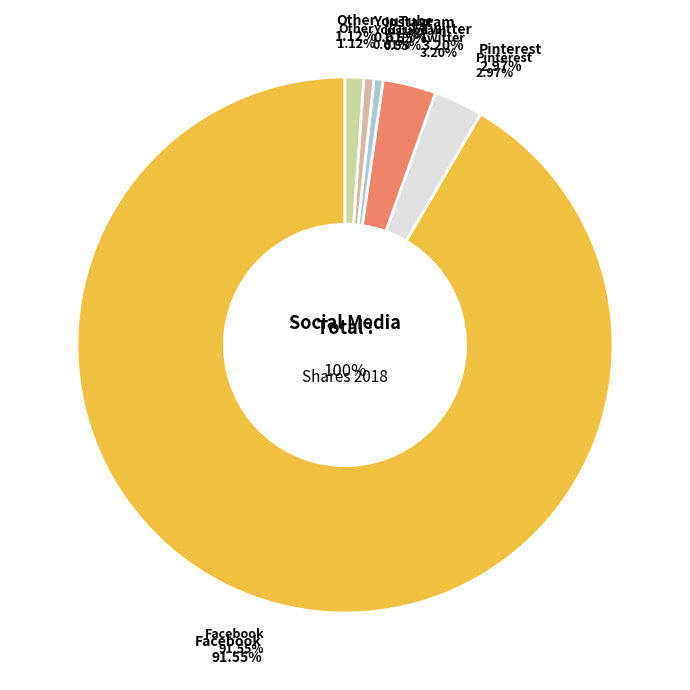

What is the ratio of the value at Instagram to the value at Pinterest?

0.2